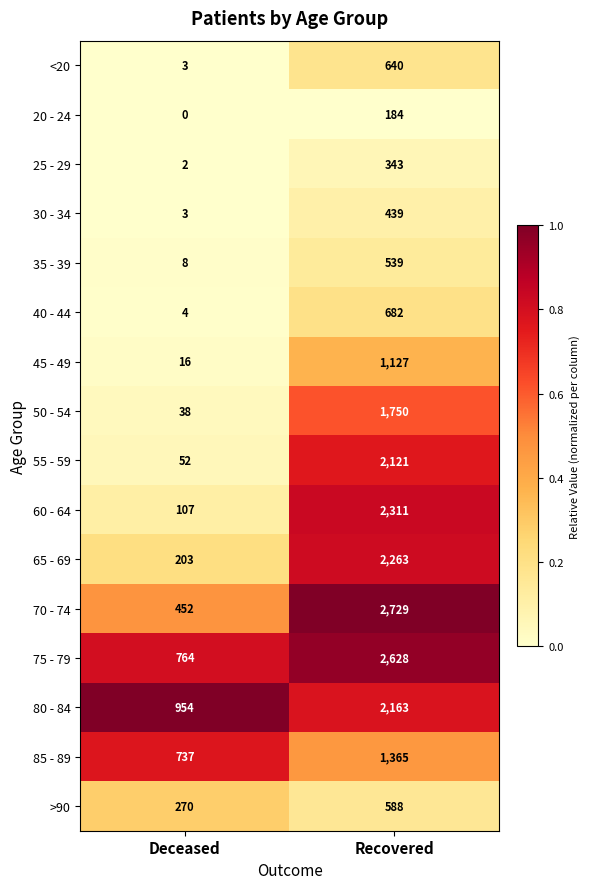

Which series has the largest total across all categories?

75 - 79